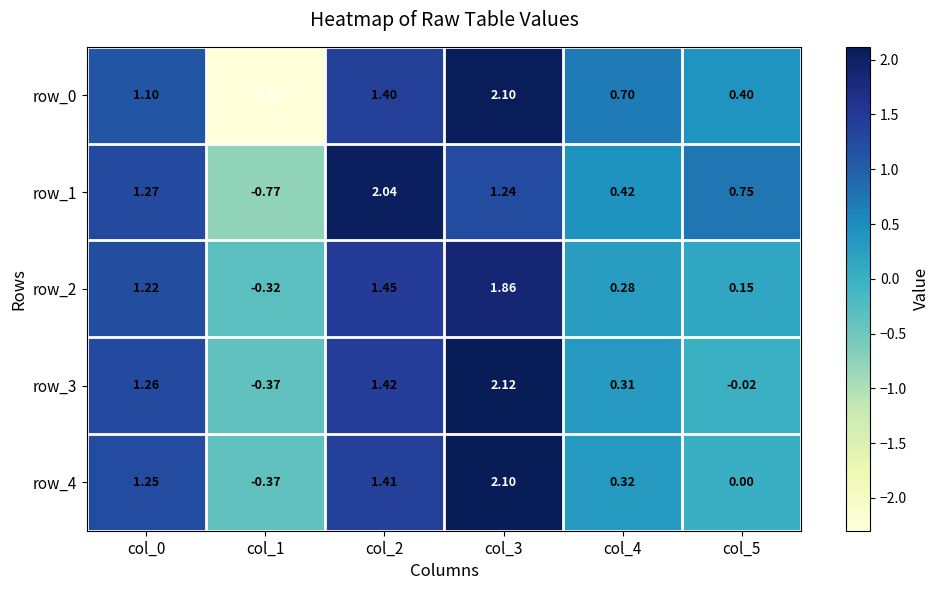

Which series changed the most between col_0 and col_2?

row_1